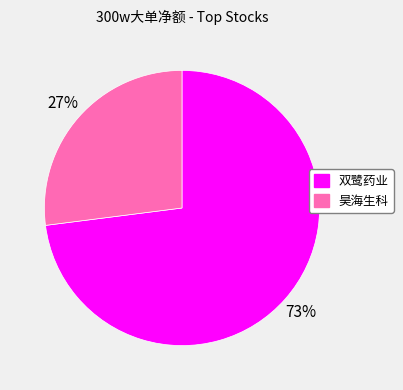

To the nearest percent, what portion does 双鹭药业 represent?

73%